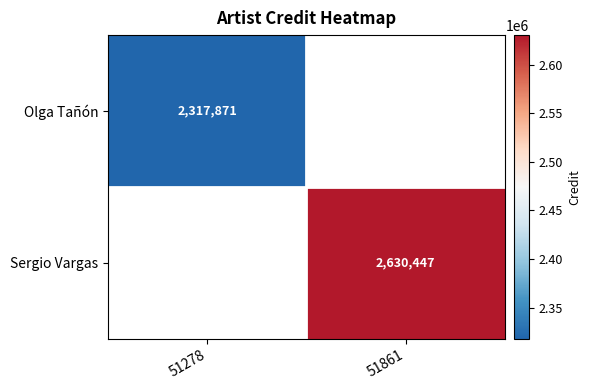

The value of Sergio Vargas at 51861 is 2630447. True or false?

True